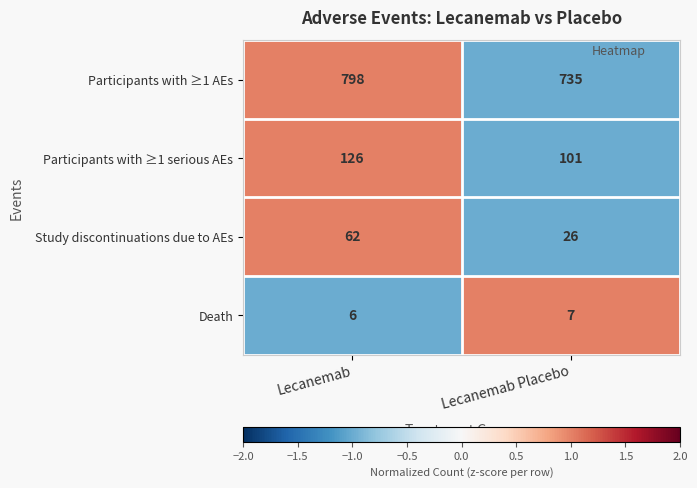

Which category has the highest value in the Participants with ≥1 serious AEs series?

Lecanemab